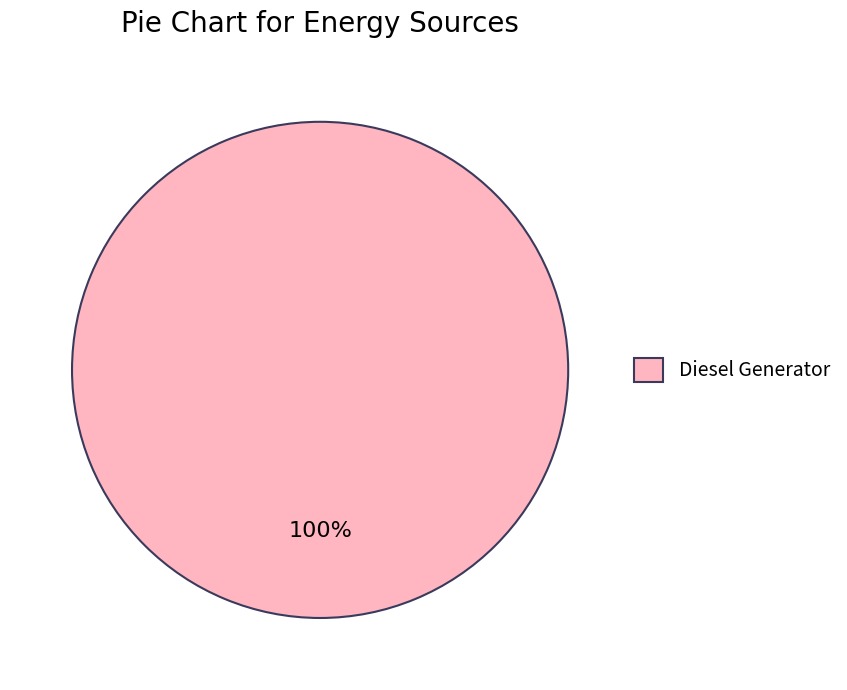

To the nearest percent, what percentage of the pie is Diesel Generator?

100%